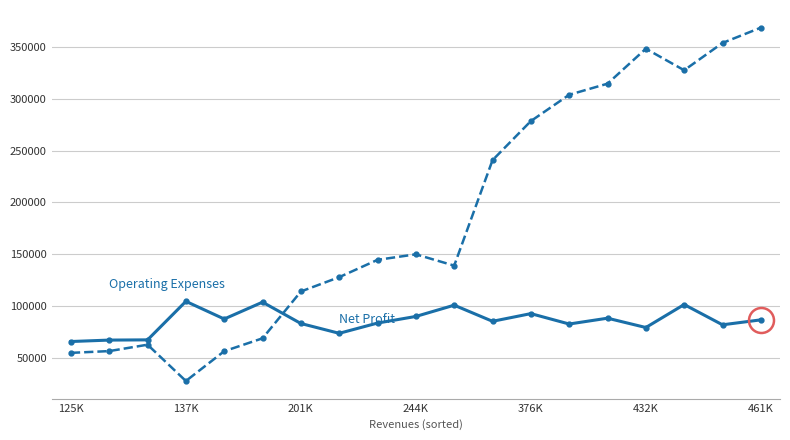

What is the minimum value shown in the chart?

27724